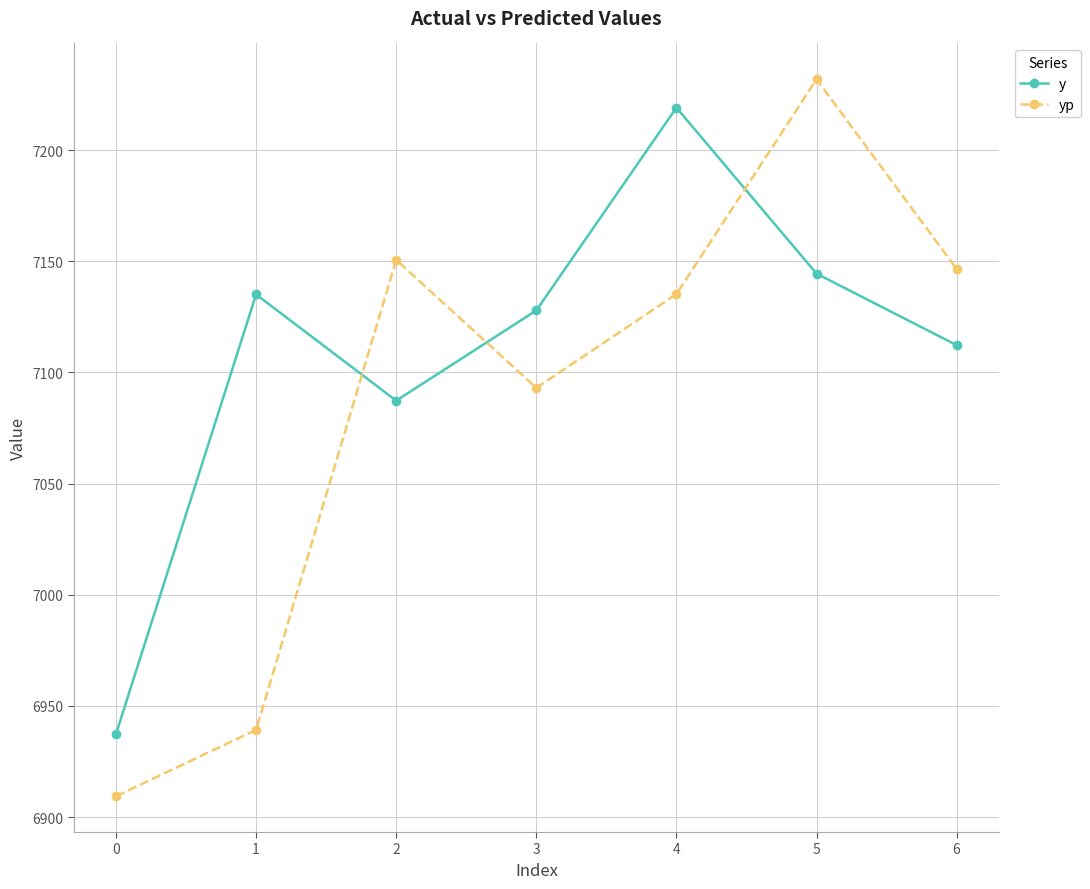

Read the yp value at 3.

7093.1